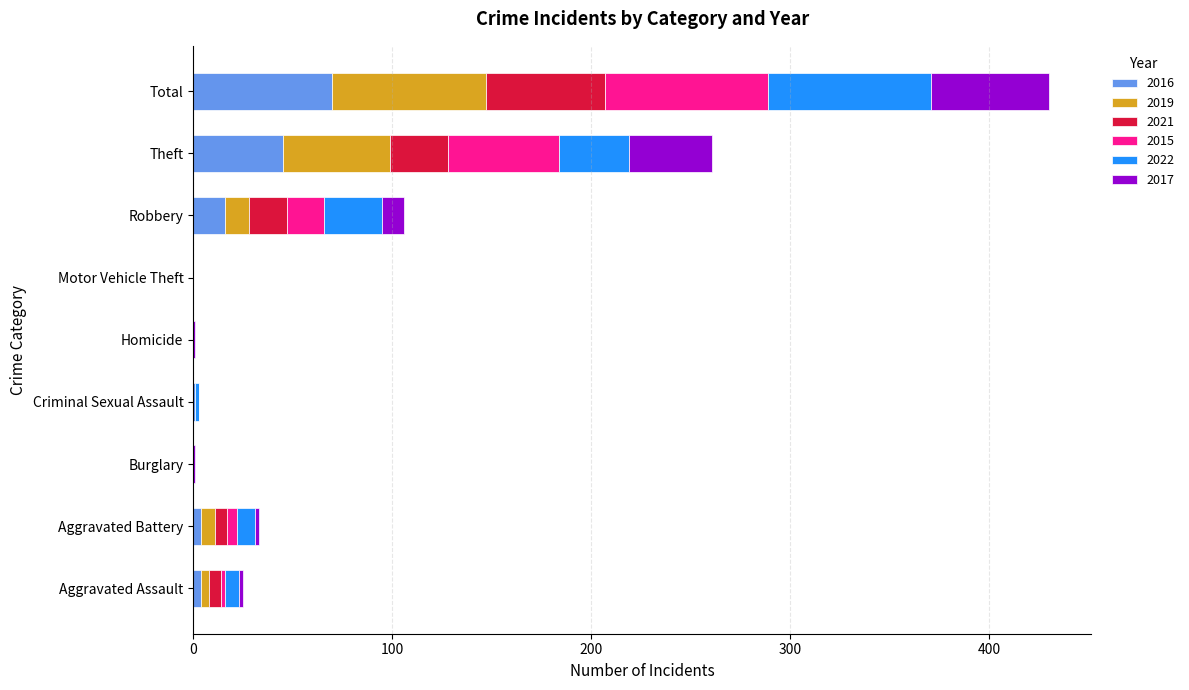

Count the number of categories in the chart.

9